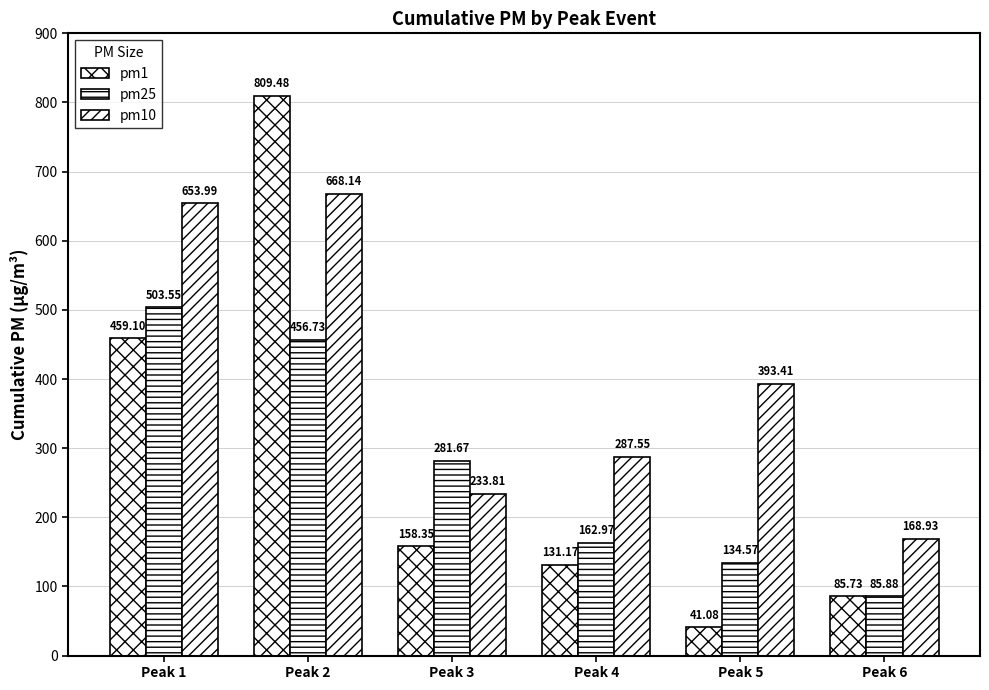

Is it true that pm25 equals 49.0 at Peak 6?

False